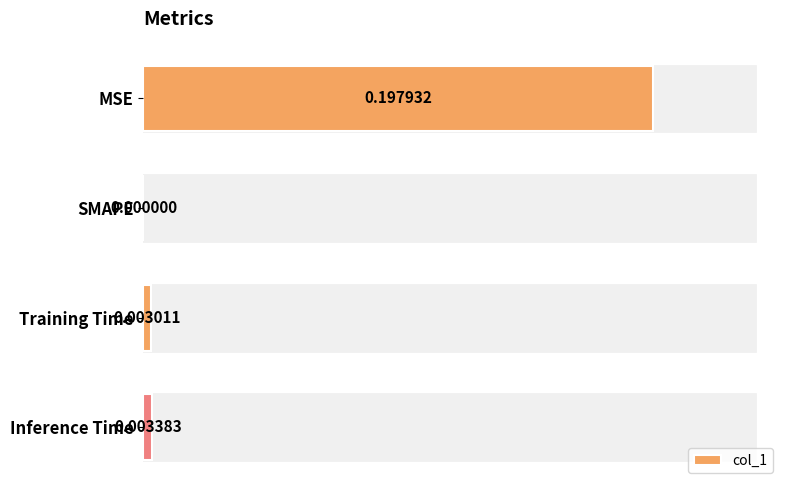

Count the number of categories in the chart.

4